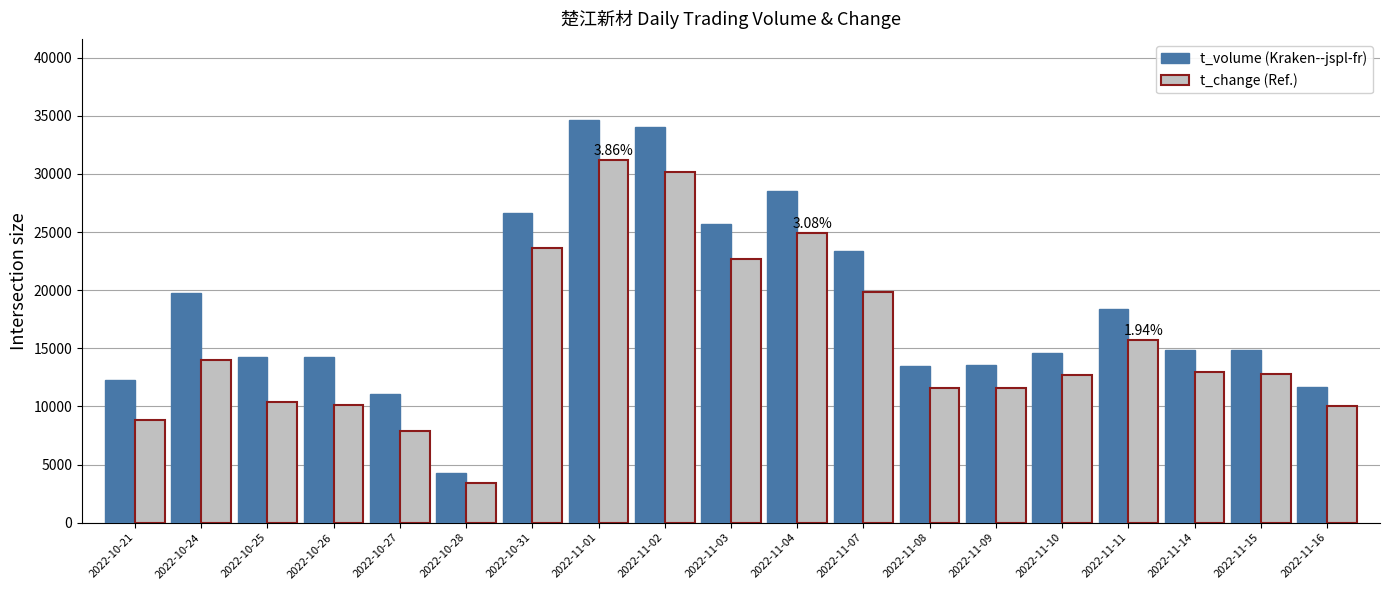

How many series are shown in this chart?

2